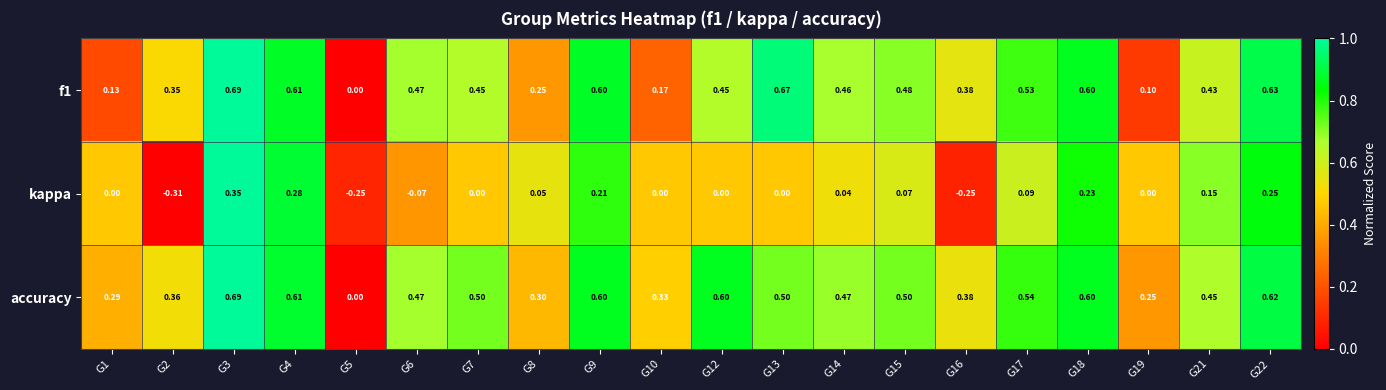

Between G3 and G17, which series saw the biggest shift?

kappa